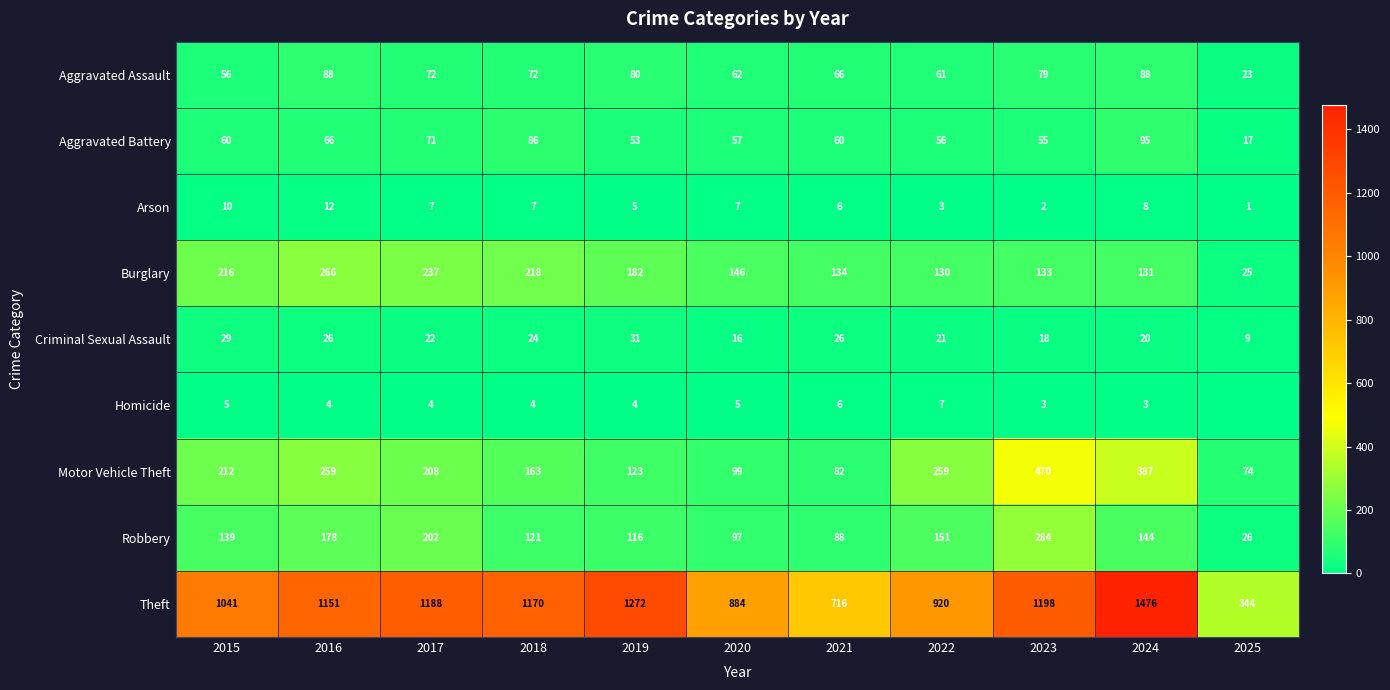

The Robbery series shows 118 at 2016. True or false?

False